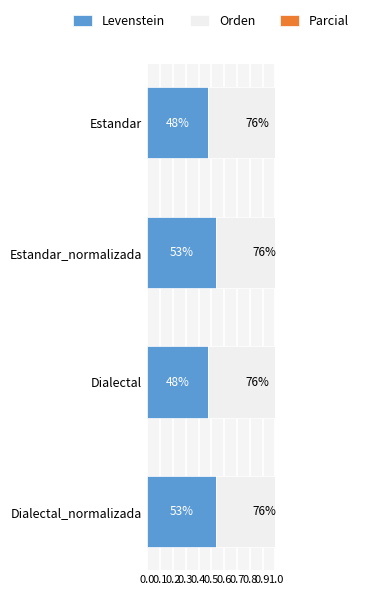

Is it true that Parcial equals 0.6 at Estandar_normalizada?

False